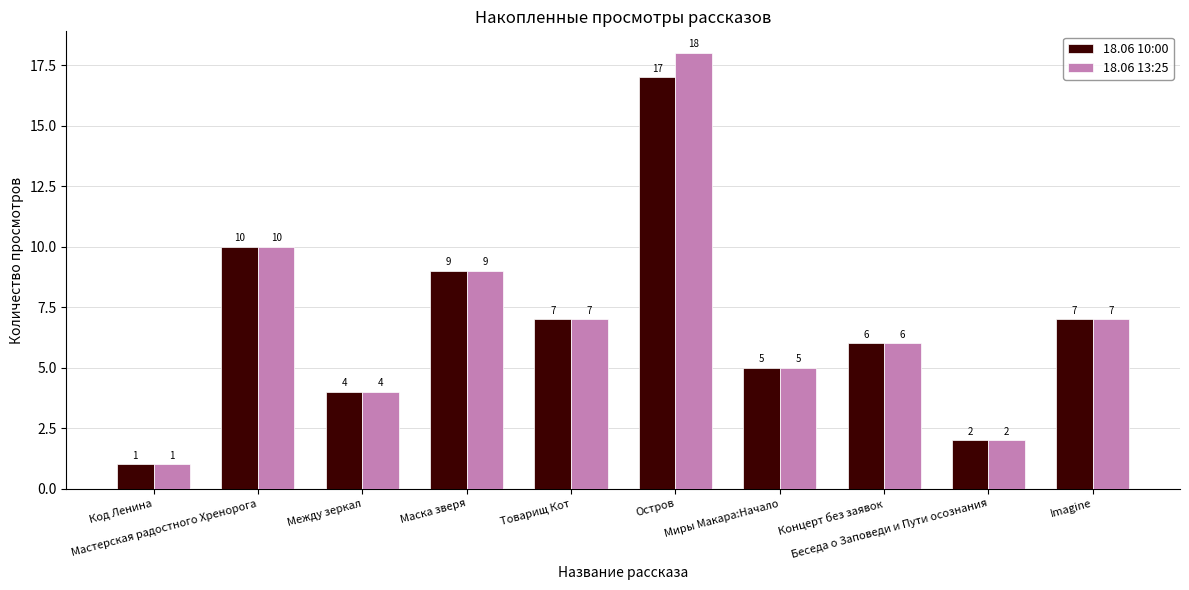

Reading left to right, what are all the values shown in this chart?

18.06 10:00: Код Ленина=1	Мастерская радостного Хренорога=10	Между зеркал=4	Маска зверя=9	Товарищ Кот=7	Остров=17	Миры Макара:Начало=5	Концерт без заявок=6	Беседа о Заповеди и Пути осознания=2	Imagine=7
18.06 13:25: Код Ленина=1	Мастерская радостного Хренорога=10	Между зеркал=4	Маска зверя=9	Товарищ Кот=7	Остров=18	Миры Макара:Начало=5	Концерт без заявок=6	Беседа о Заповеди и Пути осознания=2	Imagine=7